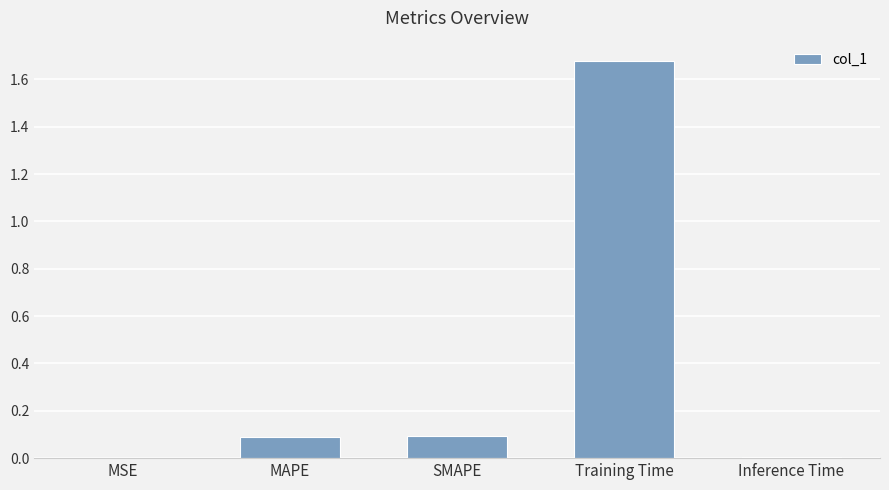

Which label corresponds to the largest value in the chart?

Training Time